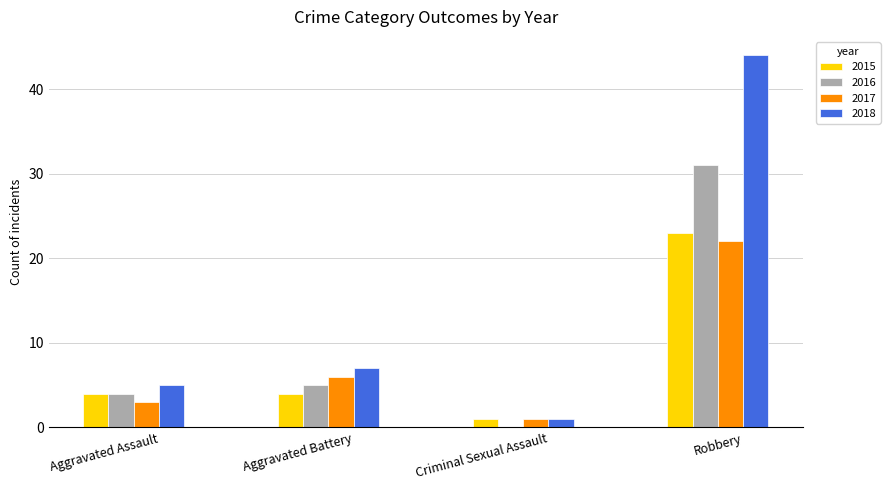

Count the number of categories in the chart.

4